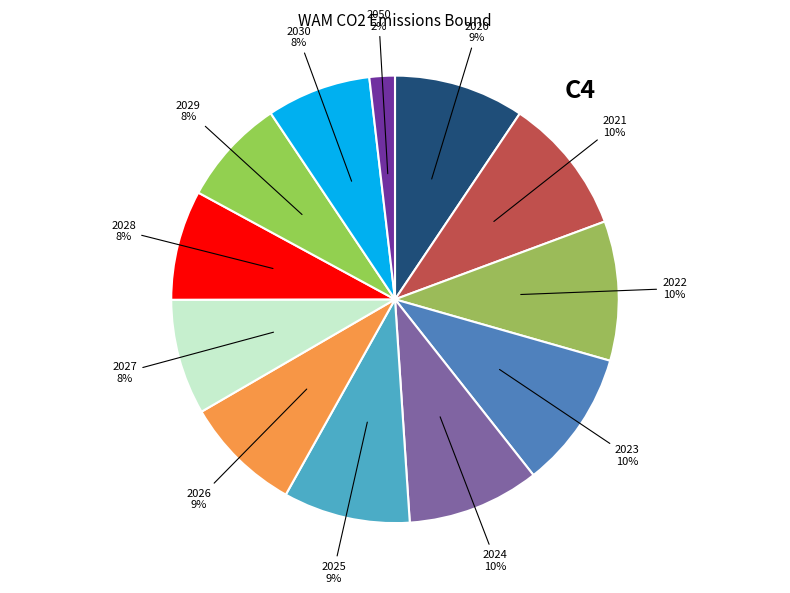

How many slices are in this pie chart?

12